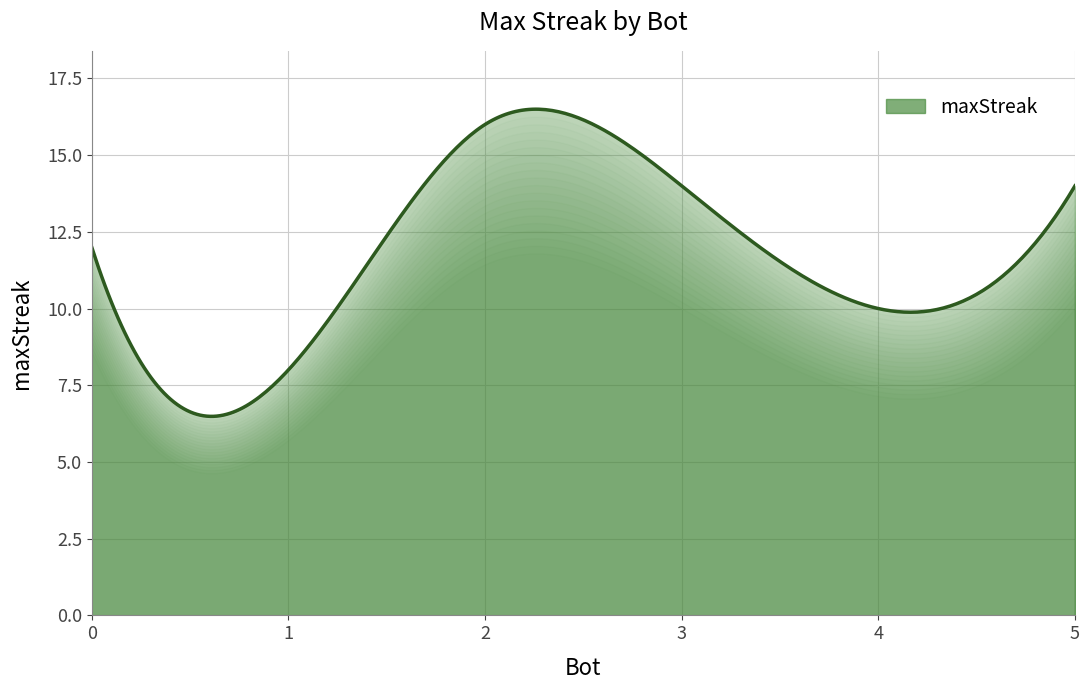

What is the difference between the maximum and minimum values?

10.0